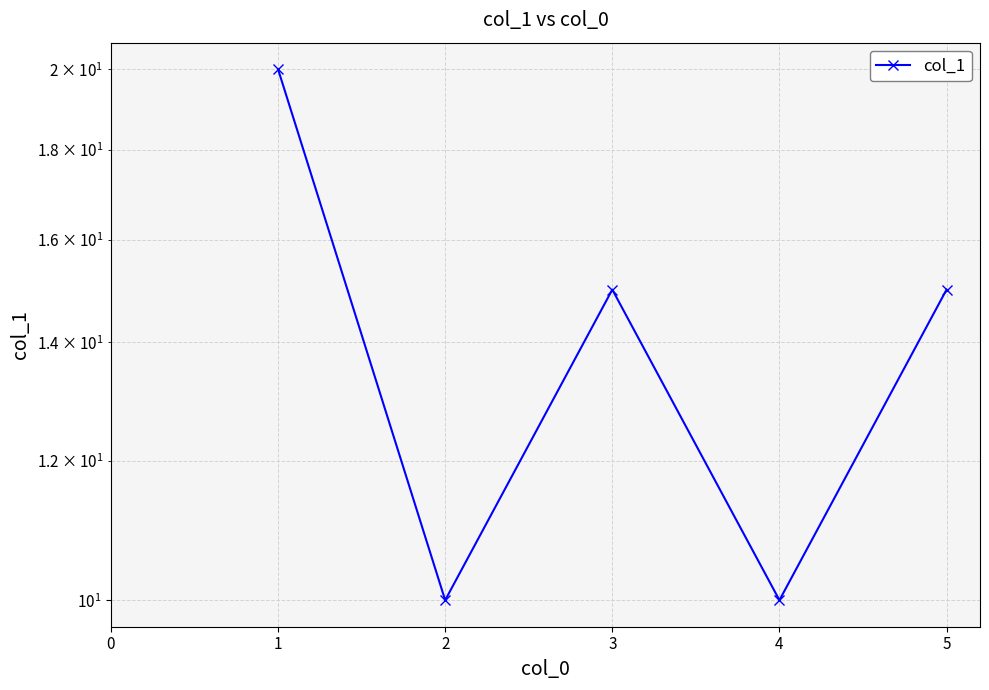

How many categories are shown in the chart?

5